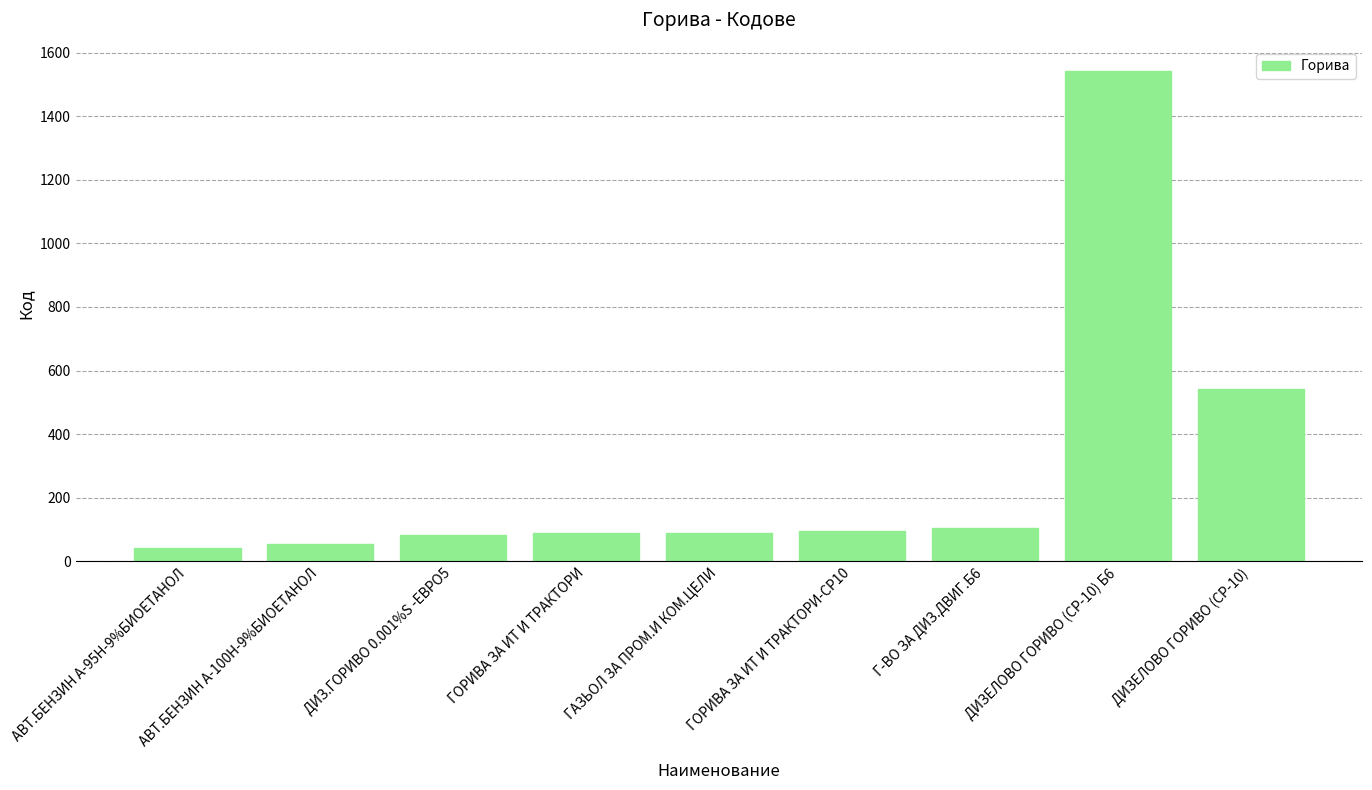

What is the sum of all values?

2642